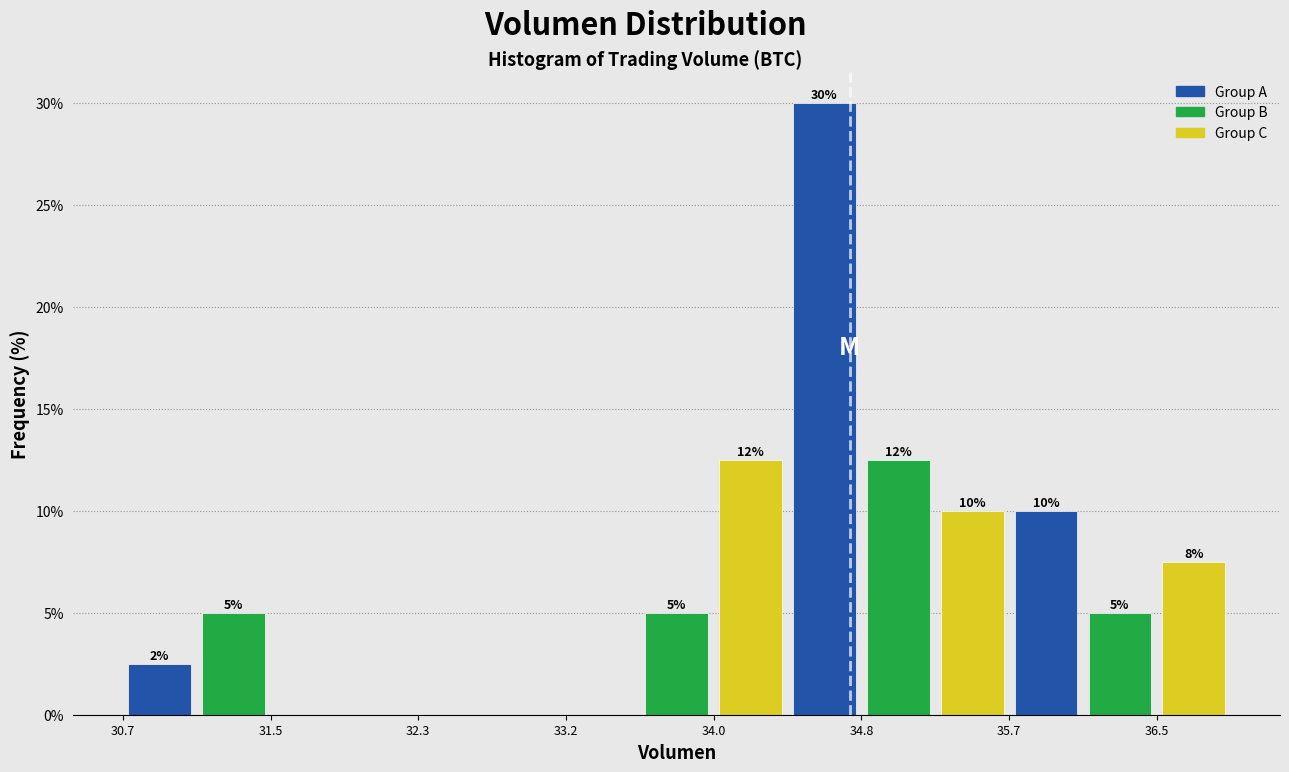

Over which range of the x-axis is the bar tallest?

34.4 to 34.8